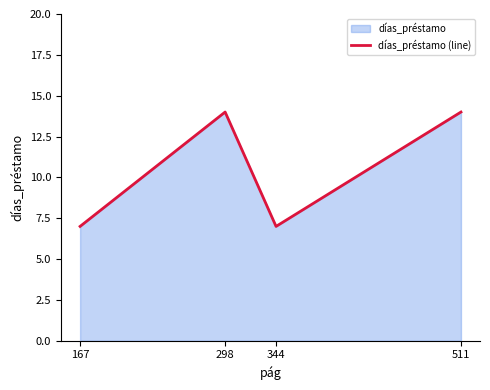

Which label corresponds to the largest value in the chart?

298